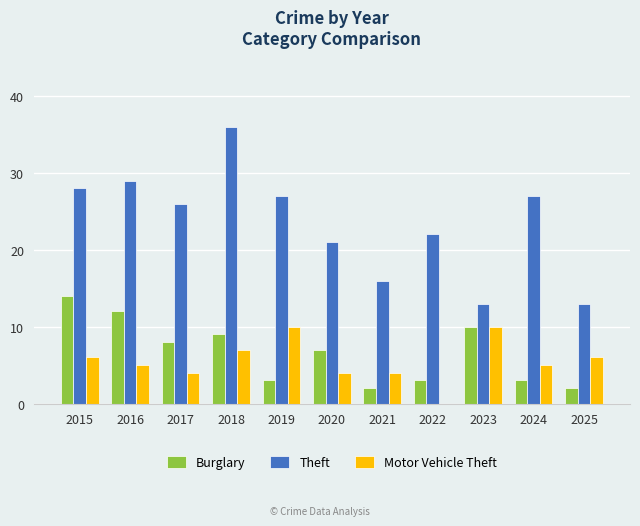

Reading left to right, what are all the values shown in this chart?

Burglary: 2015=14	2016=12	2017=8	2018=9	2019=3	2020=7	2021=2	2022=3	2023=10	2024=3	2025=2
Theft: 2015=28	2016=29	2017=26	2018=36	2019=27	2020=21	2021=16	2022=22	2023=13	2024=27	2025=13
Motor Vehicle Theft: 2015=6	2016=5	2017=4	2018=7	2019=10	2020=4	2021=4	2022=0	2023=10	2024=5	2025=6